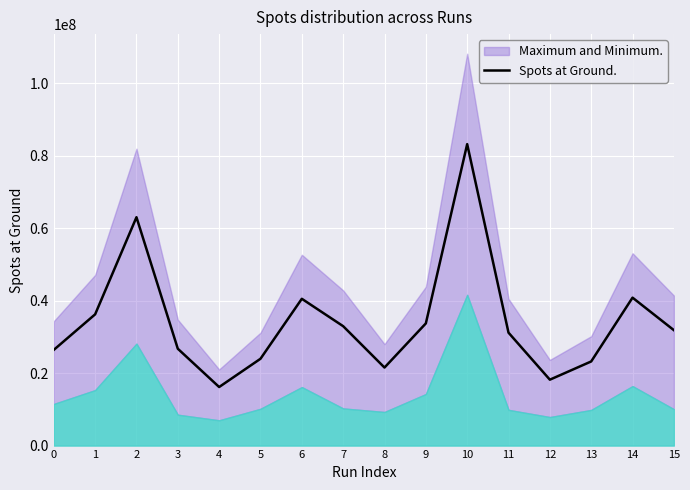

Is it true that the value at 14 is 40848270?

True